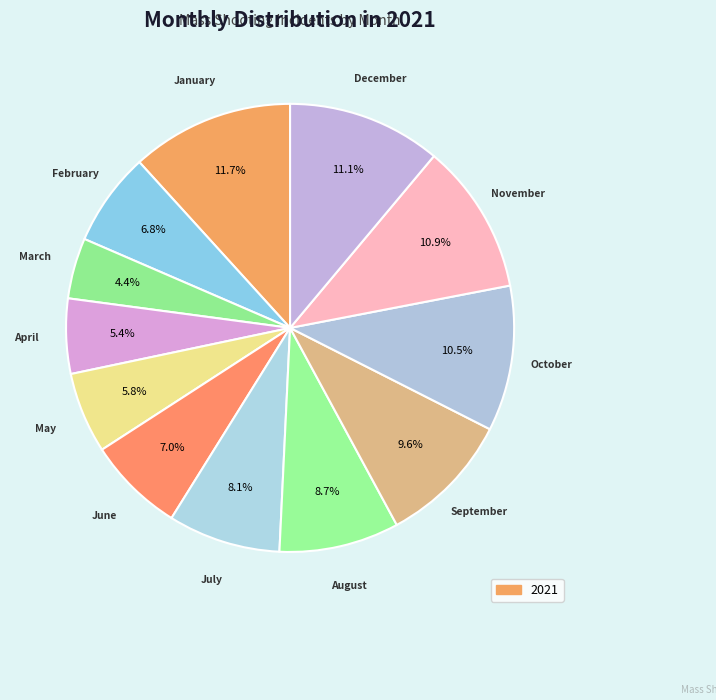

How many segments does this pie chart have?

12